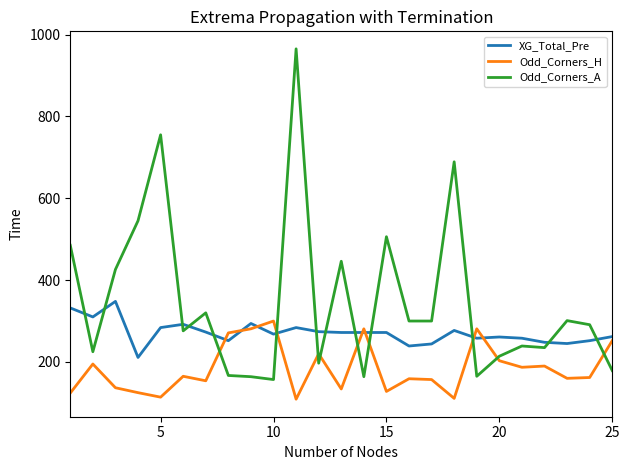

What is the maximum value shown in the chart?

965.0